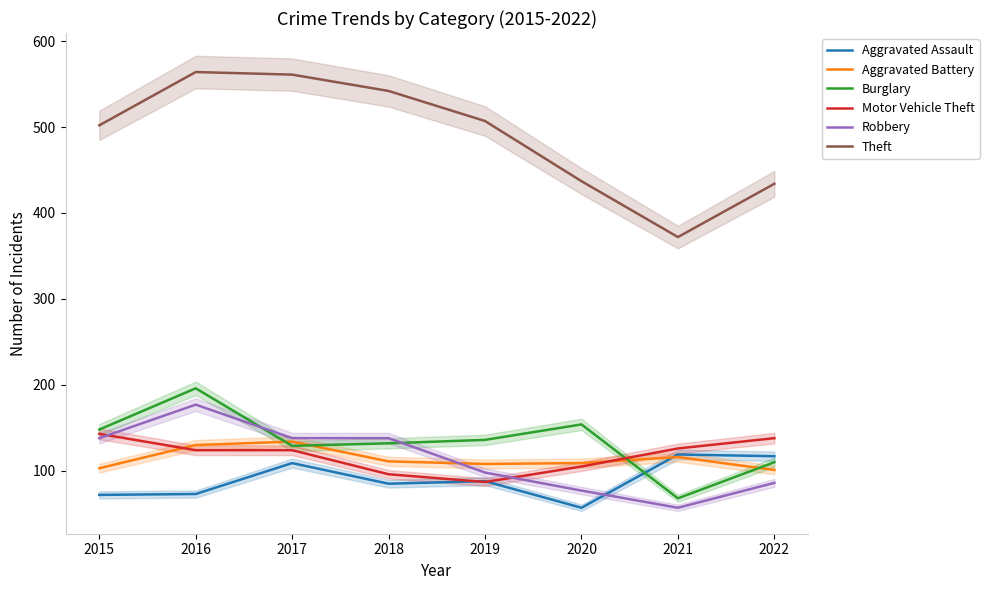

What is the spread (max minus min) of values at 2018?

457